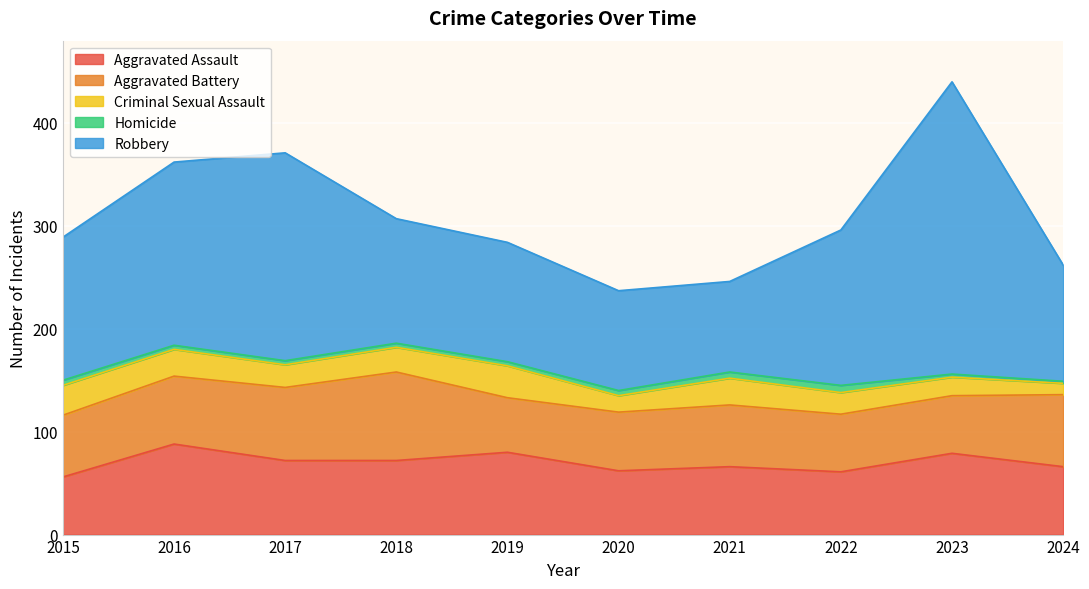

What is the value of the Criminal Sexual Assault point at the 7th from the left?

26